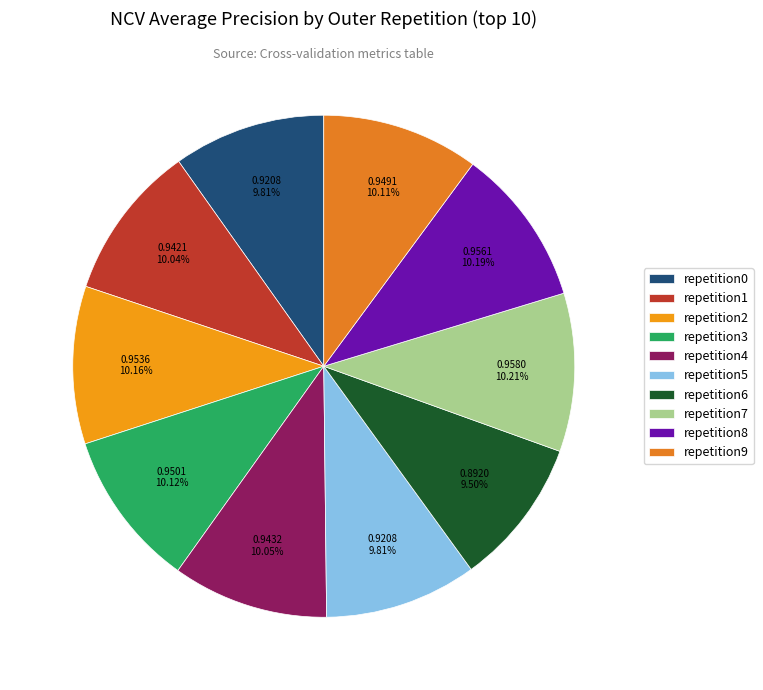

Count the number of slices in the pie.

10